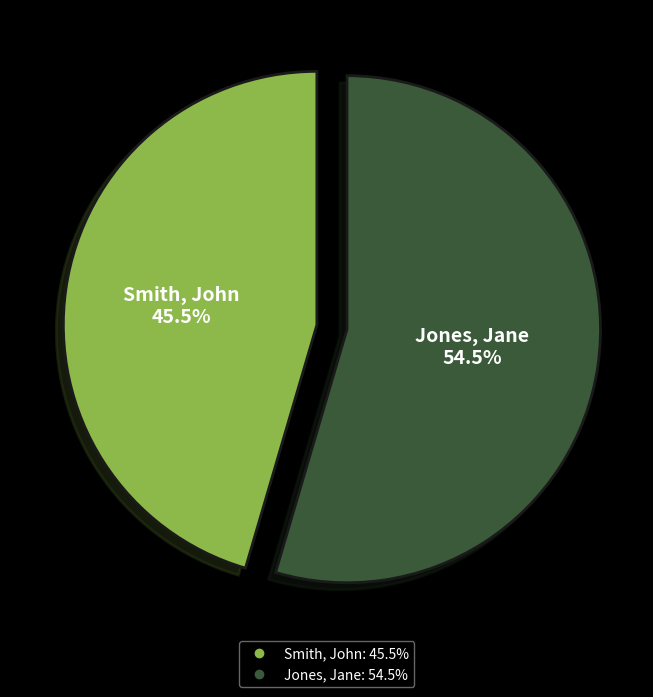

To the nearest percent, what is the combined percentage of Smith, John and Jones, Jane?

100%